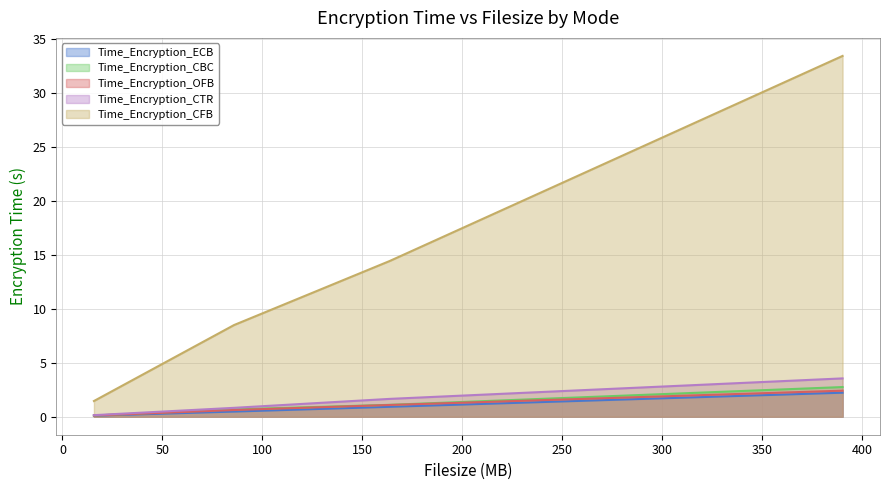

Which series has the widest spread of values?

Time_Encryption_CFB